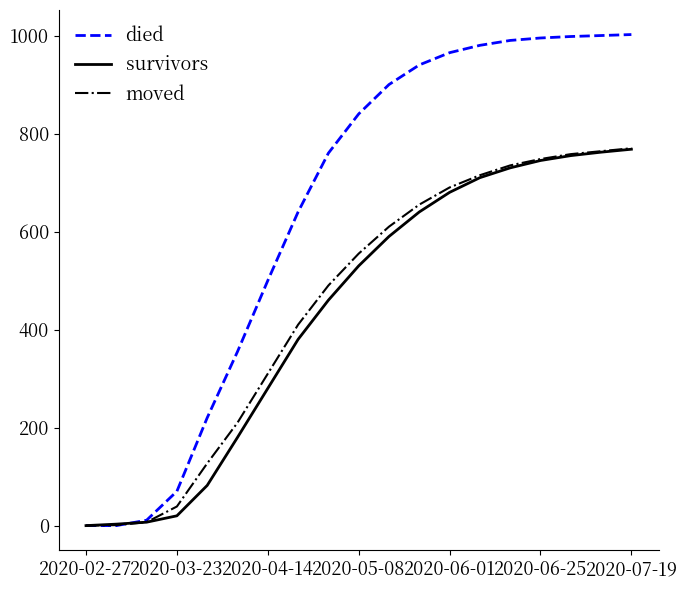

Which series has the largest total across all categories?

died